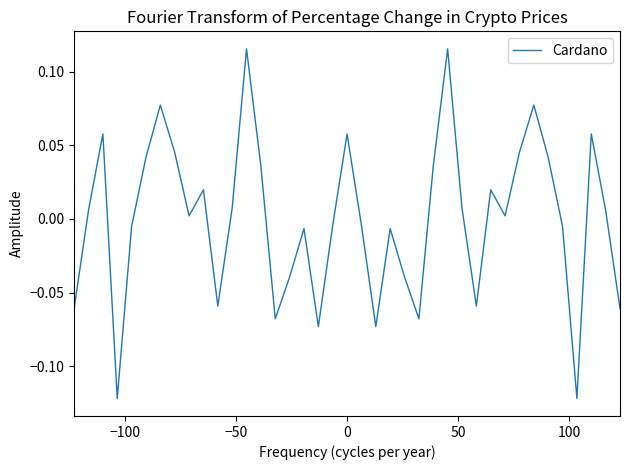

How many positive values are there?

21